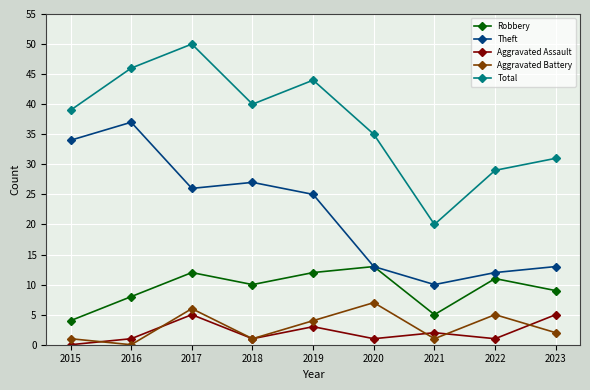

Where is Total nearest to the value 35?

2020